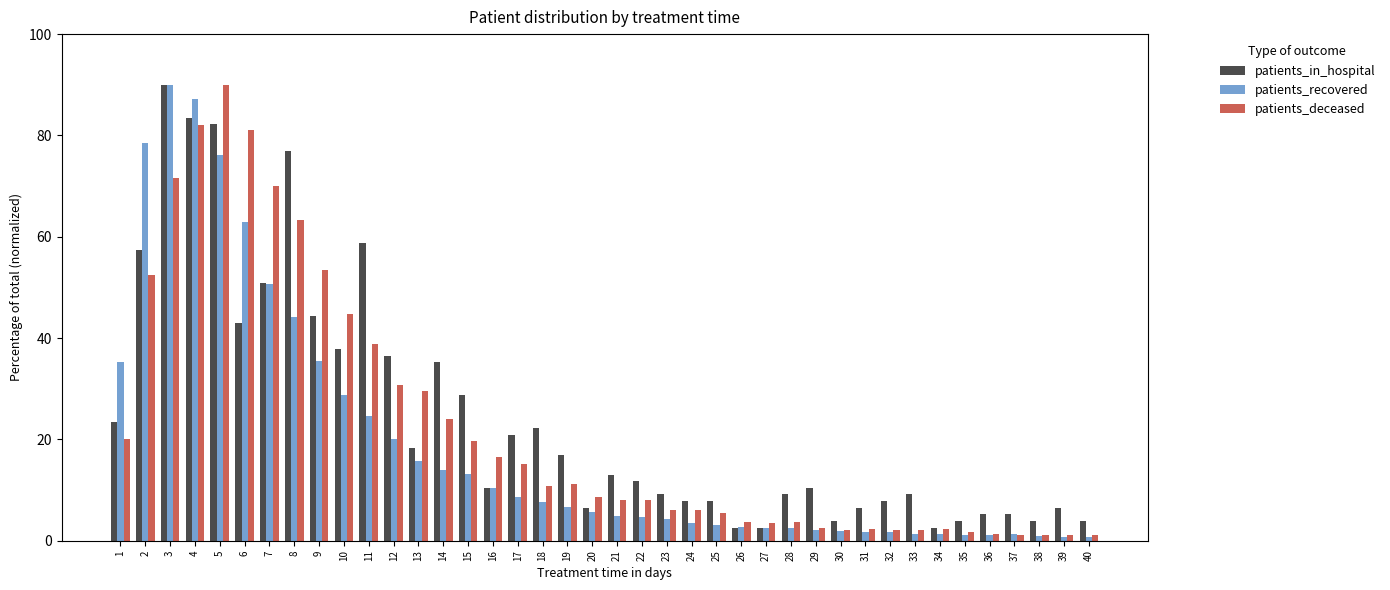

What is the difference between the second highest and minimum values in the patients_in_hospital series?

80.9